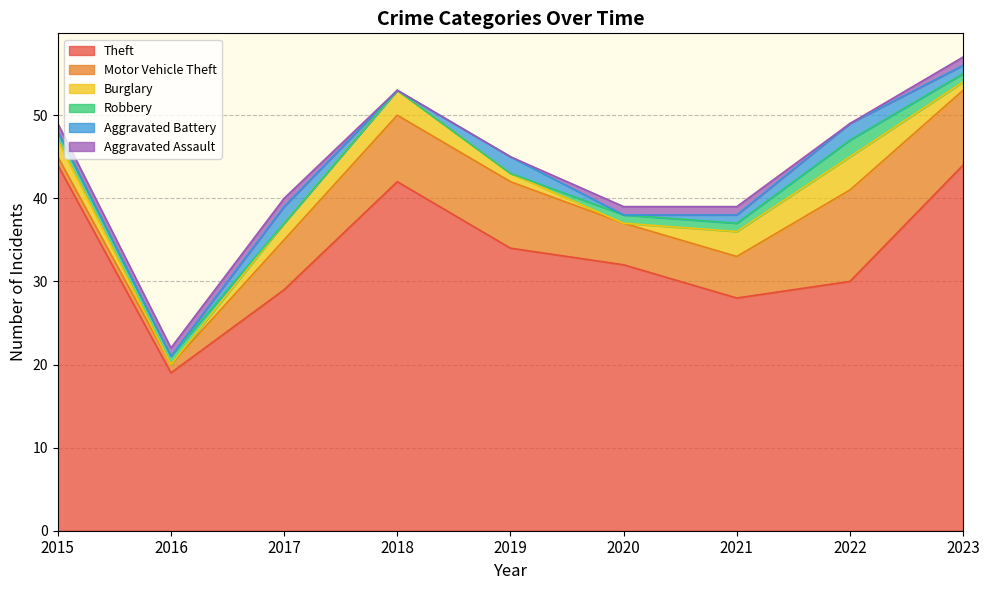

Reading left to right, what are all the values shown in this chart?

Theft: 2015=44	2016=19	2017=29	2018=42	2019=34	2020=32	2021=28	2022=30	2023=44
Motor Vehicle Theft: 2015=1	2016=1	2017=6	2018=8	2019=8	2020=5	2021=5	2022=11	2023=9
Burglary: 2015=2	2016=0	2017=2	2018=3	2019=1	2020=0	2021=3	2022=4	2023=1
Robbery: 2015=1	2016=1	2017=0	2018=0	2019=0	2020=1	2021=1	2022=2	2023=1
Aggravated Battery: 2015=0	2016=0	2017=2	2018=0	2019=2	2020=0	2021=1	2022=2	2023=1
Aggravated Assault: 2015=1	2016=1	2017=1	2018=0	2019=0	2020=1	2021=1	2022=0	2023=1